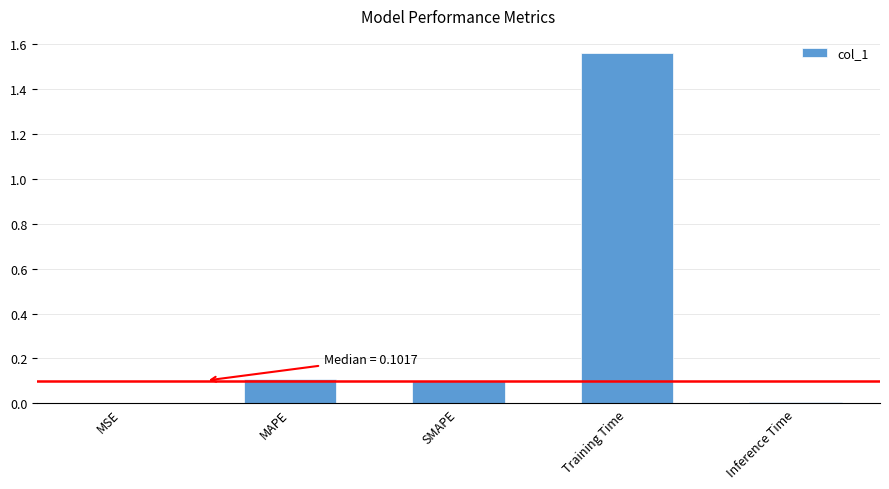

The chart shows a value of 0.6 at Training Time. True or false?

False